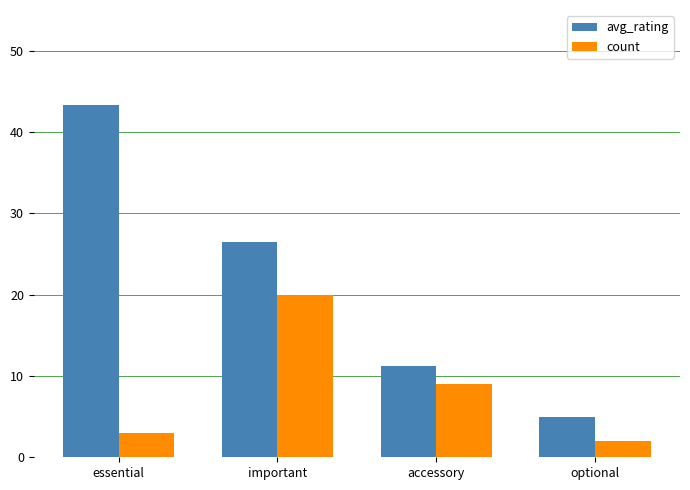

What is the highest value of the count series?

20.0